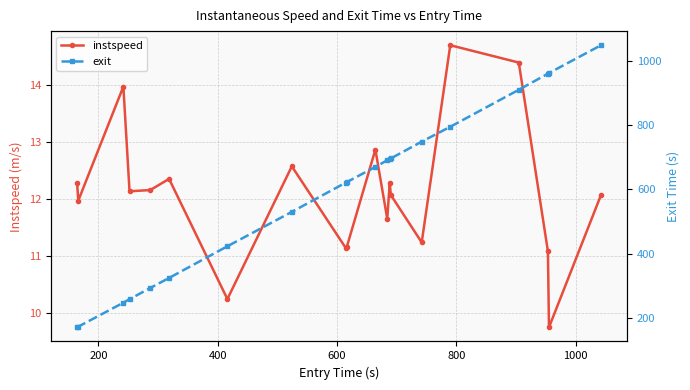

True or false: exit has more than 2 points higher than both neighbors.

False